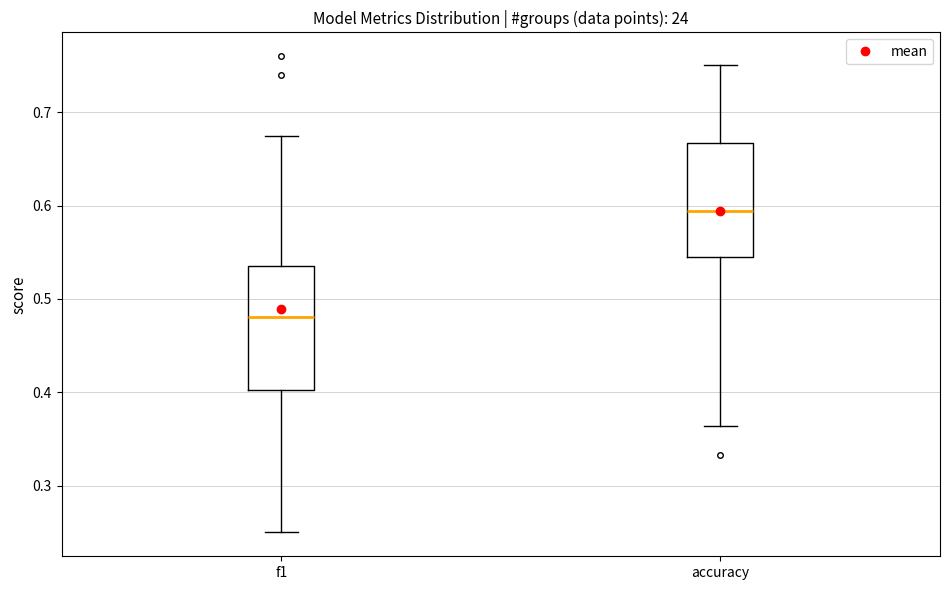

Reading left to right, transcribe this box plot: for each box, give where its median line is, the range the box spans, and where its two whiskers end, as read against the y-axis. The values are not printed on the chart, so give them approximately, as read against the axis.

f1: median 0.48, box 0.40 to 0.53, whiskers 0.25 to 0.67
accuracy: median 0.59, box 0.55 to 0.67, whiskers 0.36 to 0.75